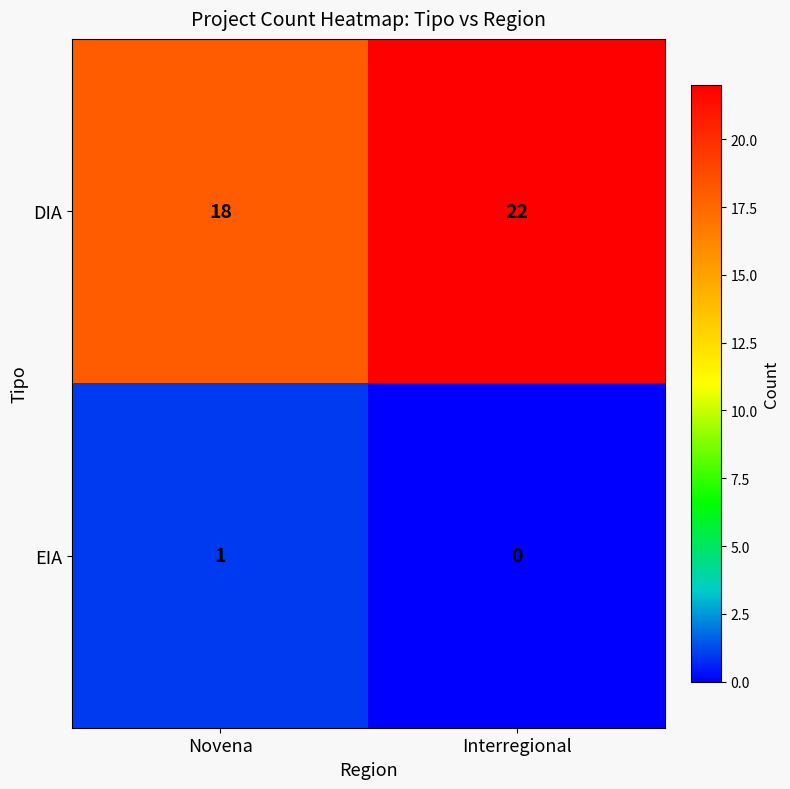

Which series changed the most between Novena and Interregional?

DIA